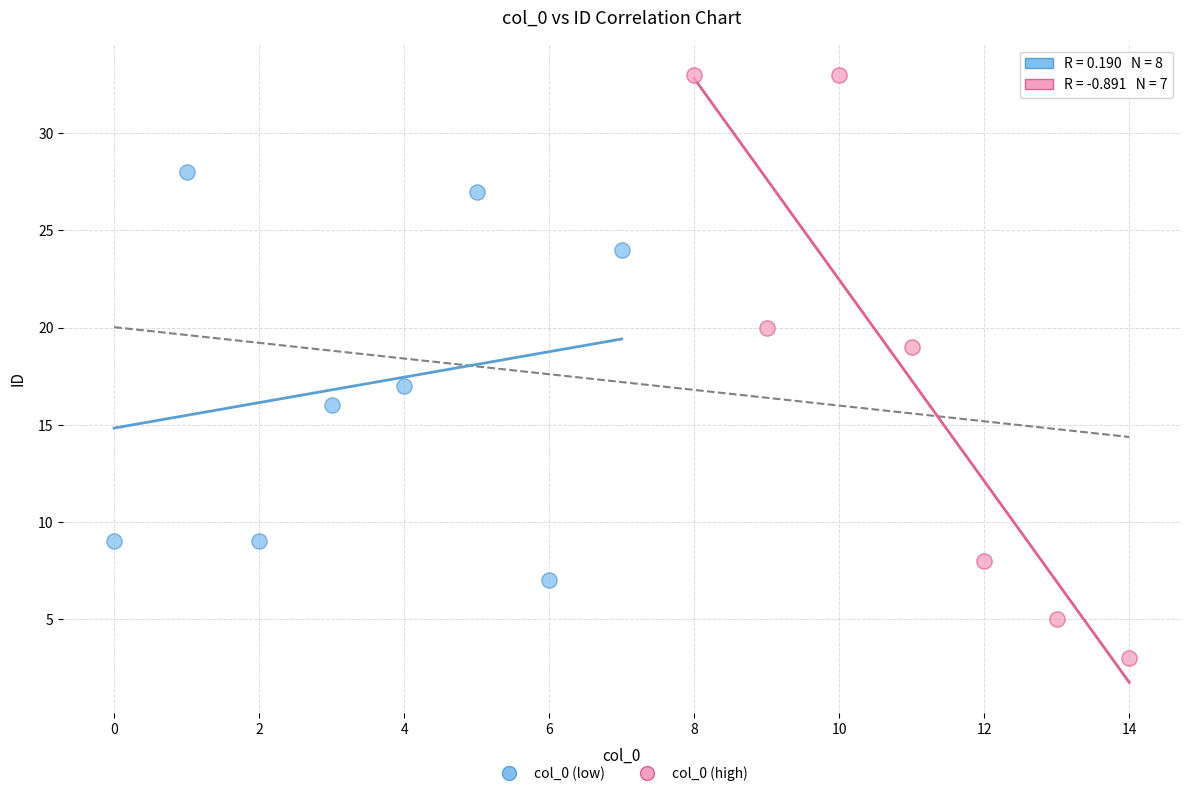

Which series has the widest spread of Y values?

col_0 (high)